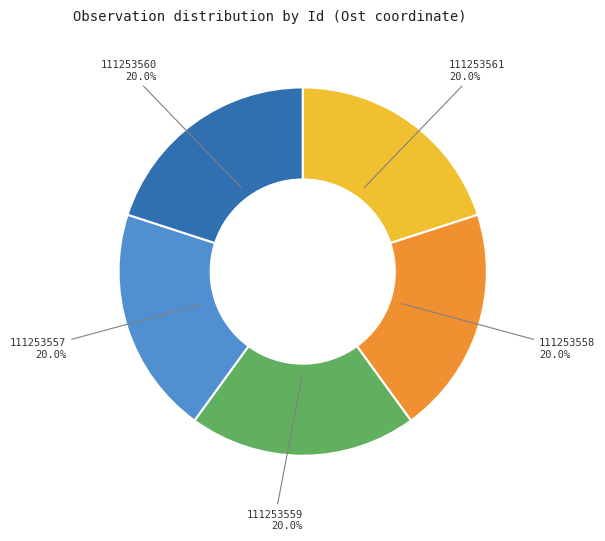

What portion of the pie excludes 111253561?

80.0%